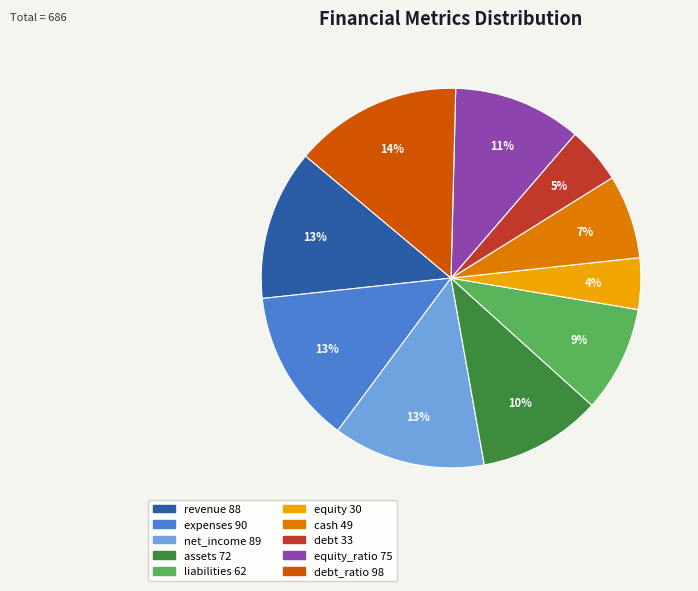

To the nearest percent, what is the difference between the largest and smallest slice percentages?

10%